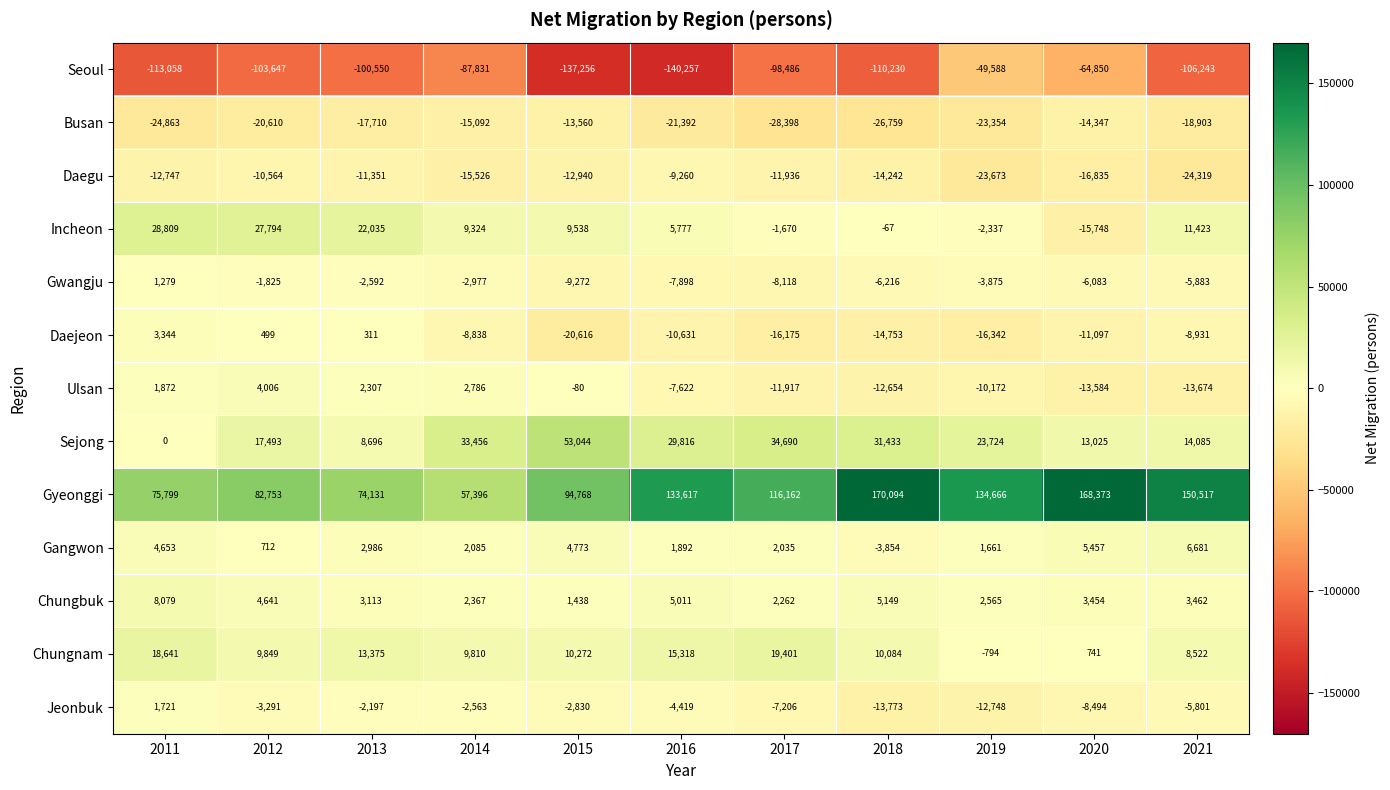

What is the approximate value of Incheon at 2016?

5777